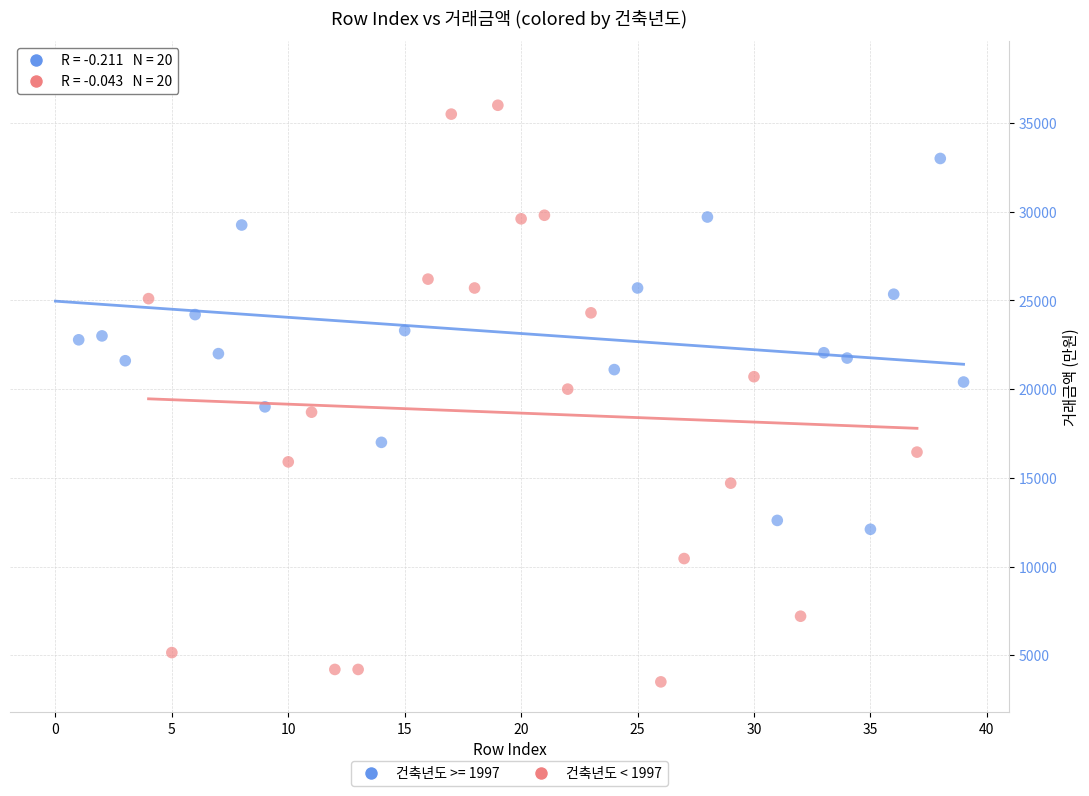

Which series contains the highest Y value?

건축년도 >= 1997